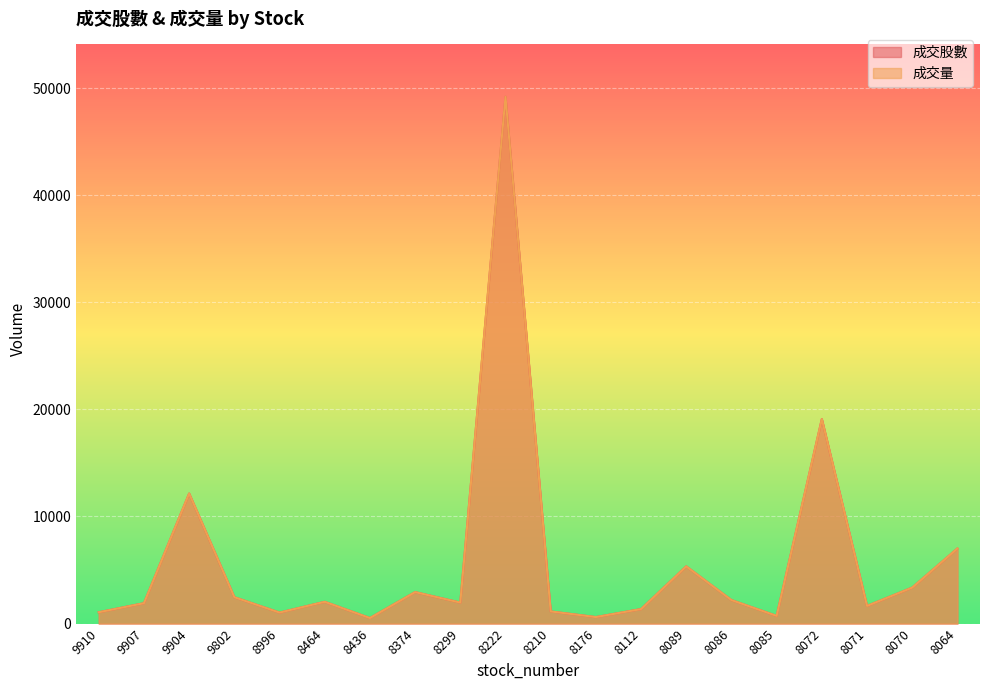

Reading left to right, what are all the values shown in this chart?

成交股數: 9910=1059.0	9907=1904.4	9904=12141.5	9802=2462.5	8996=1027.4	8464=2033.2	8436=517.0	8374=2939.3	8299=1959.0	8222=49185.1	8210=1134.0	8176=608.0	8112=1355.4	8089=5339.0	8086=2192.0	8085=718.0	8072=19094.0	8071=1648.0	8070=3359.8	8064=7009.0
成交量: 9910=1059.0	9907=1904.0	9904=12142.0	9802=2462.0	8996=1027.0	8464=2033.0	8436=517.0	8374=2939.0	8299=1959.0	8222=49185.0	8210=1134.0	8176=608.0	8112=1355.0	8089=5339.0	8086=2192.0	8085=718.0	8072=19094.0	8071=1648.0	8070=3360.0	8064=7009.0